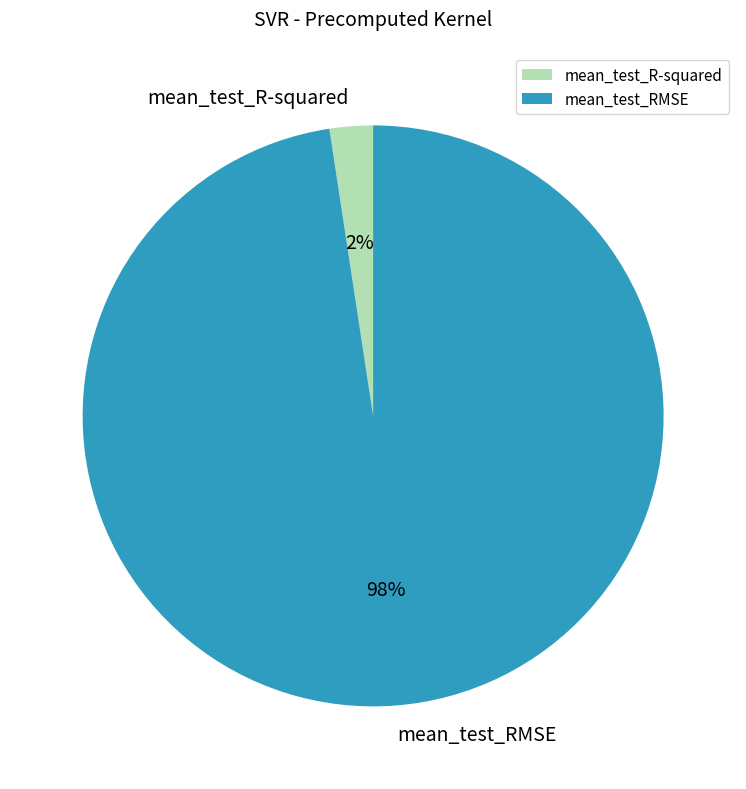

Which category has the biggest portion of the pie?

mean_test_RMSE